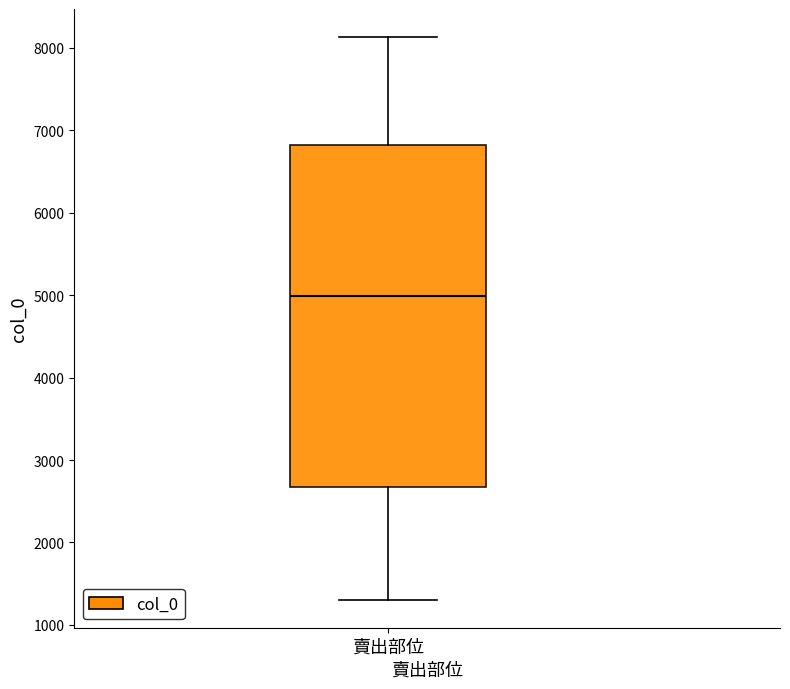

Where is the lower edge of the box for 賣出部位 on the y-axis? The values are not printed on the chart, so give them approximately, as read against the axis.

2700